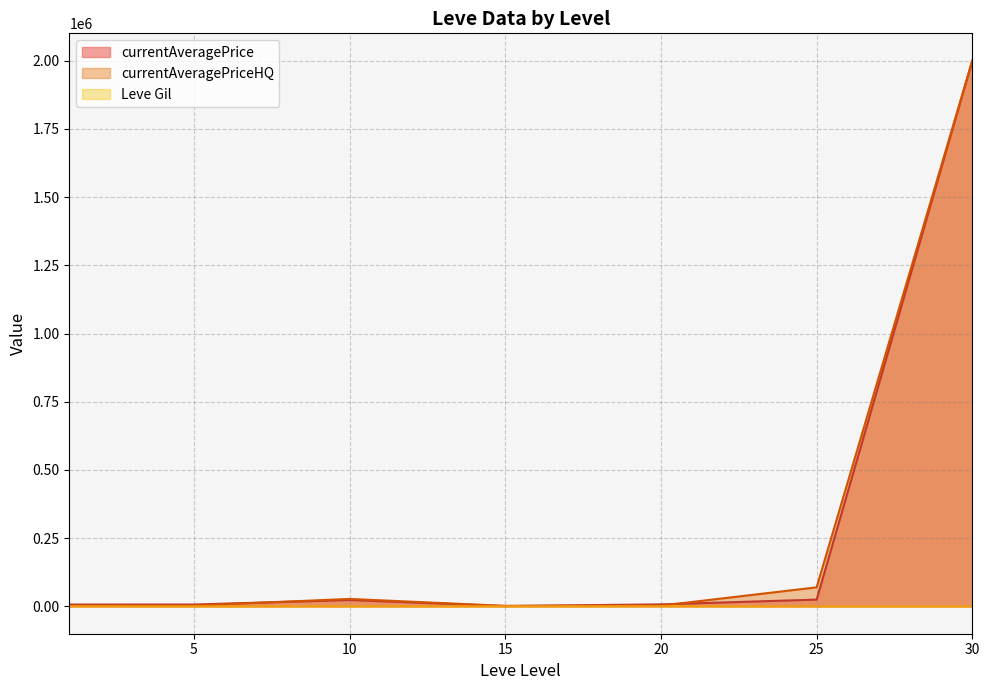

What is the sum of the currentAveragePrice values at 5 and 20?

14539.6